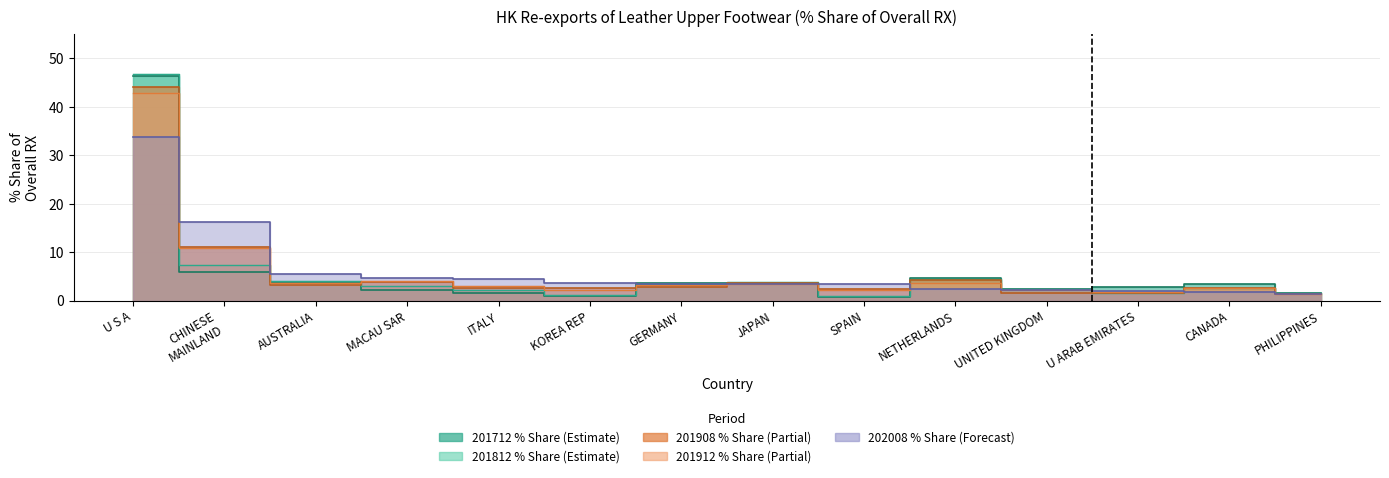

True or false: 201712_% Share has more than 2 points higher than both neighbors.

True